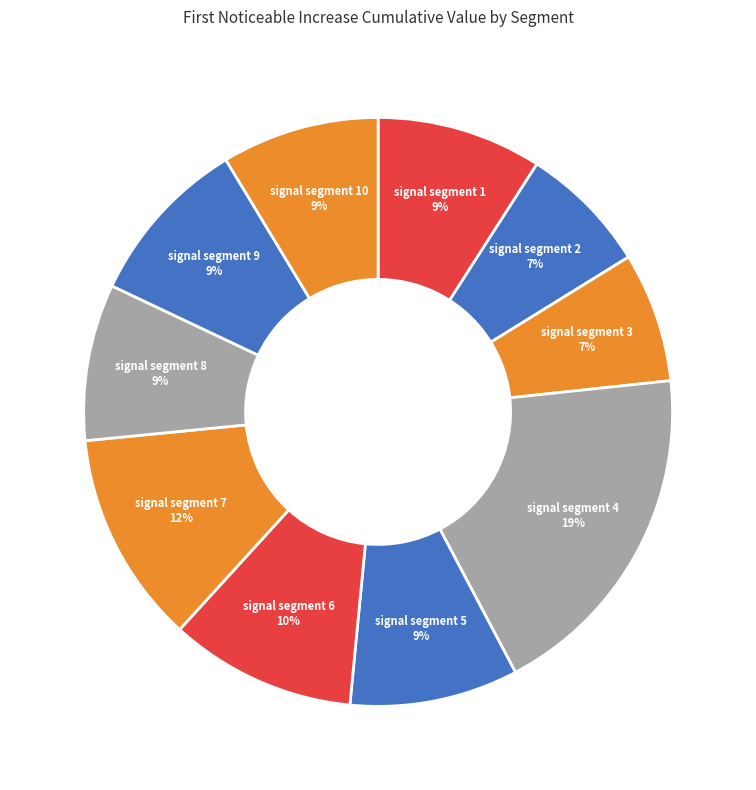

Is there a majority slice in this chart?

No